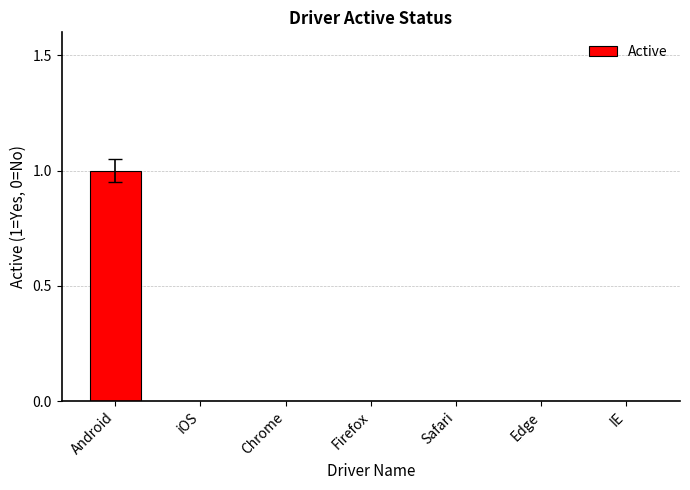

At which category does the chart reach its peak across all series?

Android